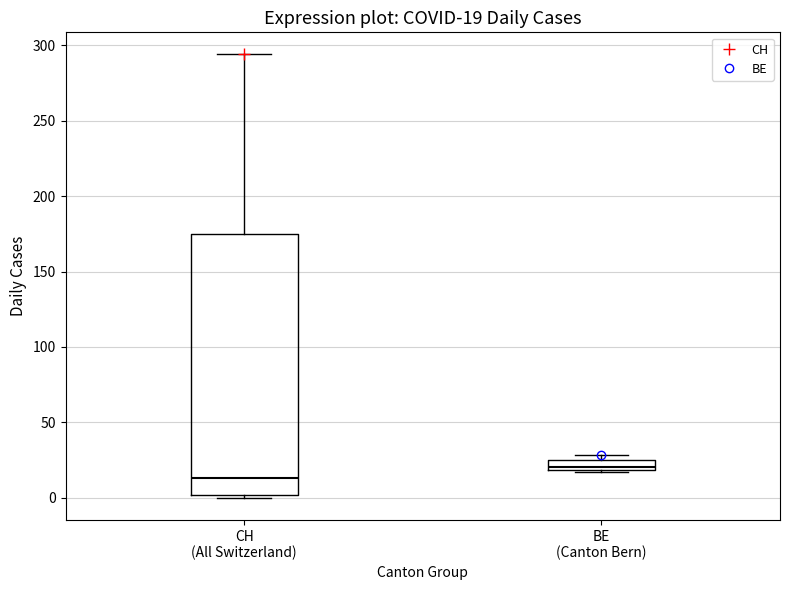

Comparing the boxes themselves (not the whiskers), which one is the tallest?

CH (All Switzerland)